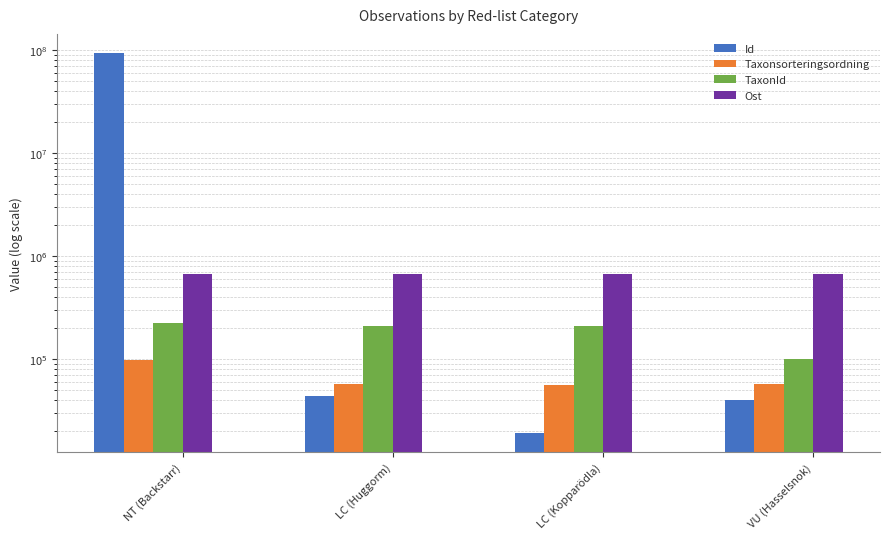

What is the sum of all Id values?

94353037